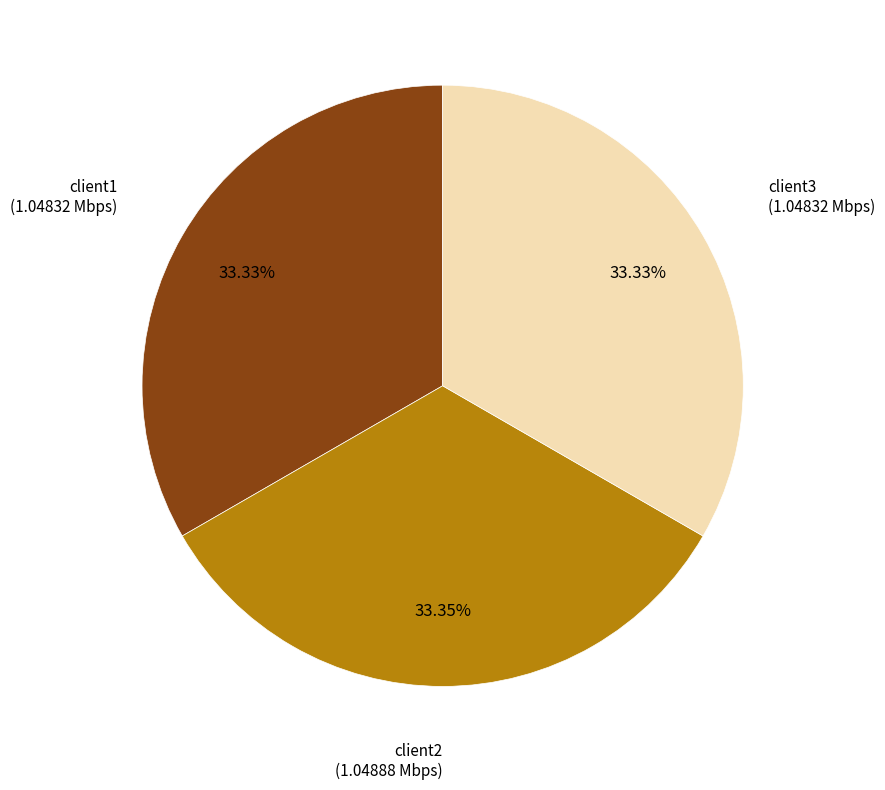

Does any single category account for the majority?

No